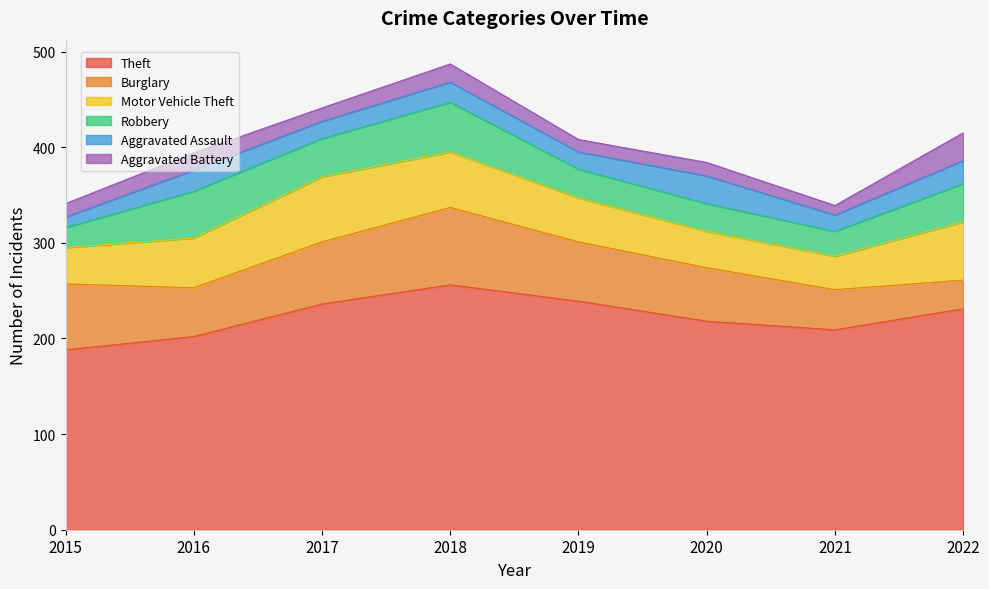

What is the sum of all Robbery values?

287